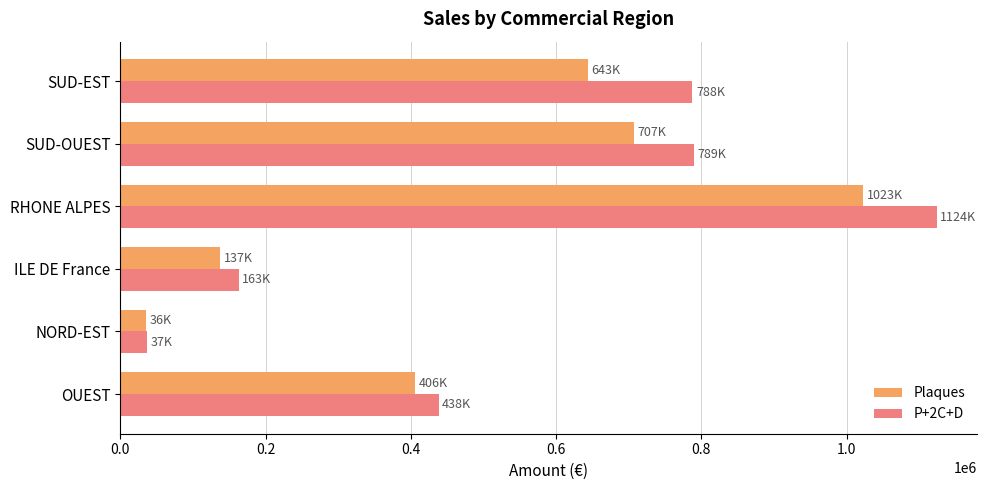

Is it true that Plaques equals 67416 at ILE DE France?

False